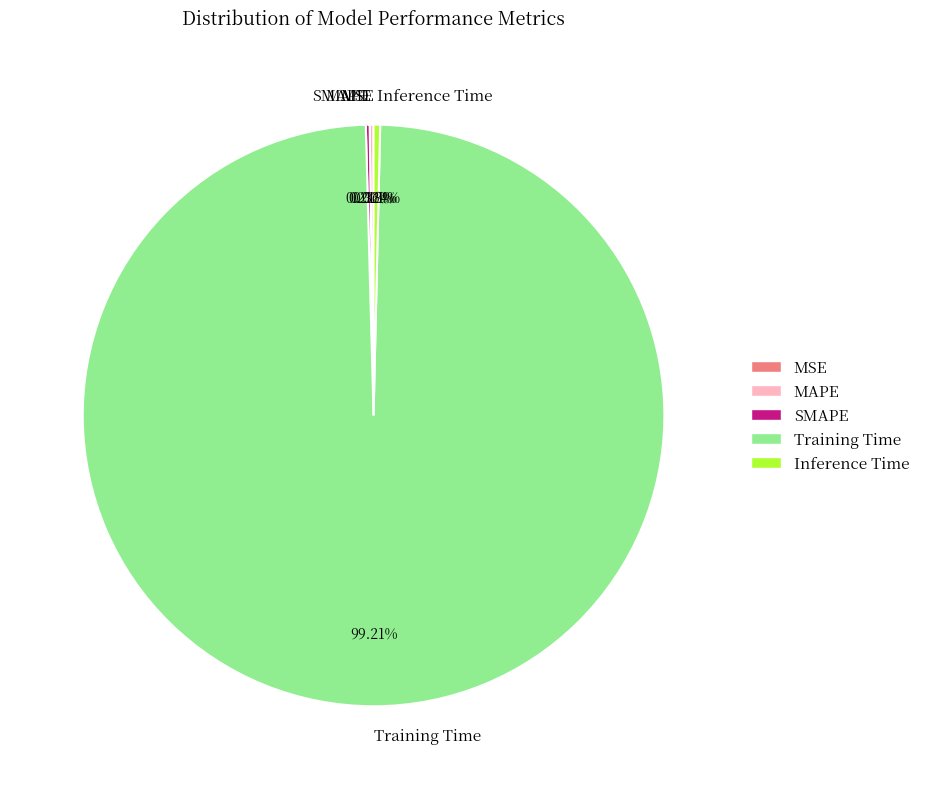

What is the largest slice in the pie chart?

Training Time